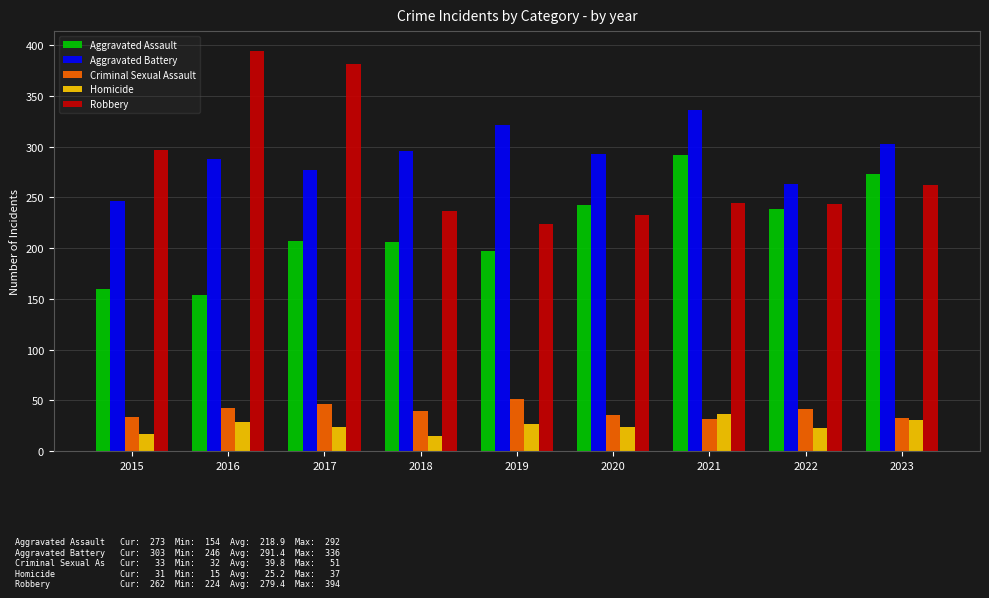

How many data points in Aggravated Assault are less than 207?

4